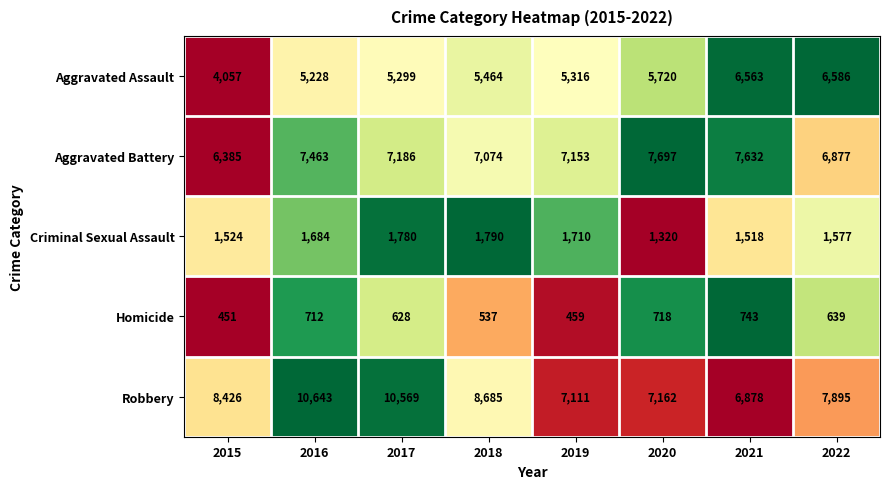

How many data points does each series have?

8